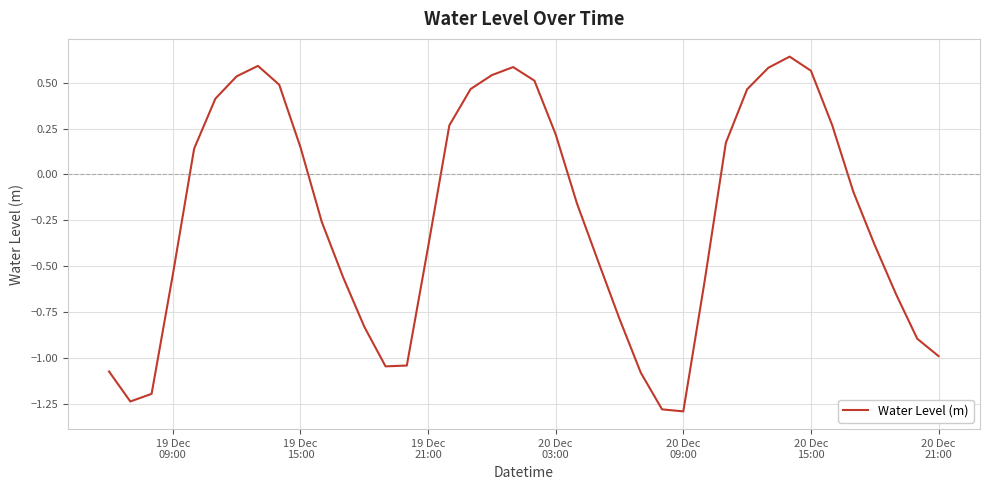

What is the difference between the second highest and minimum values?

1.9